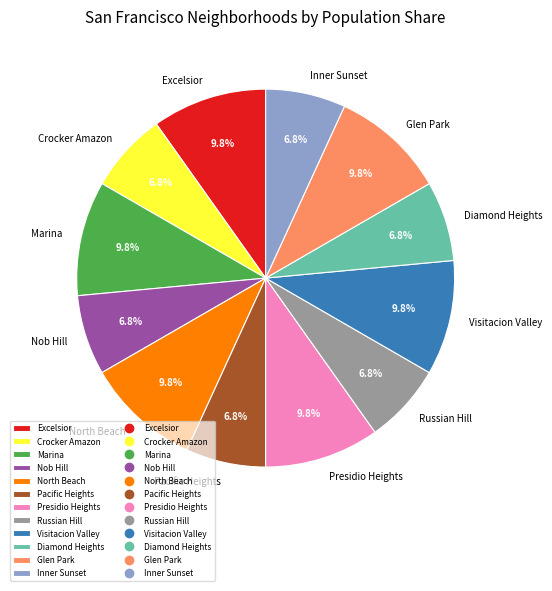

Does Nob Hill account for over 50% of the chart?

No